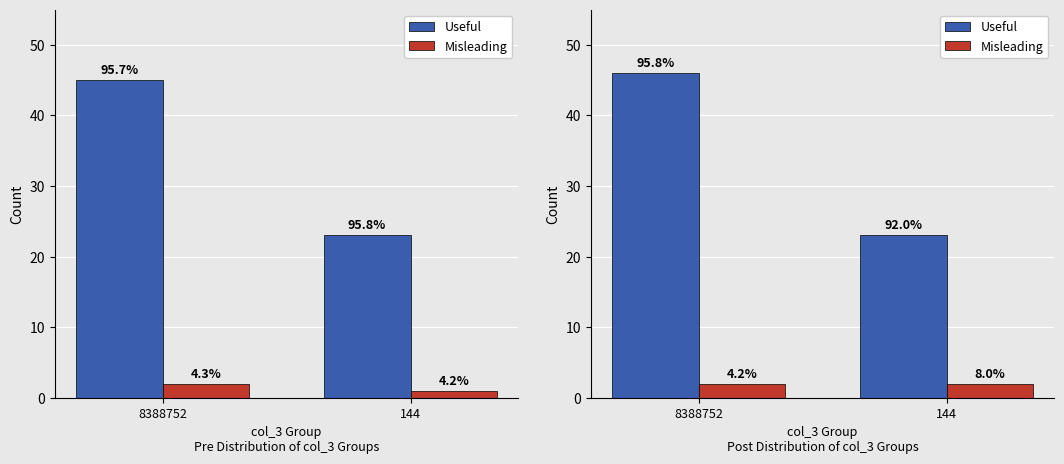

What are all the series names shown in the legend?

Useful, Misleading